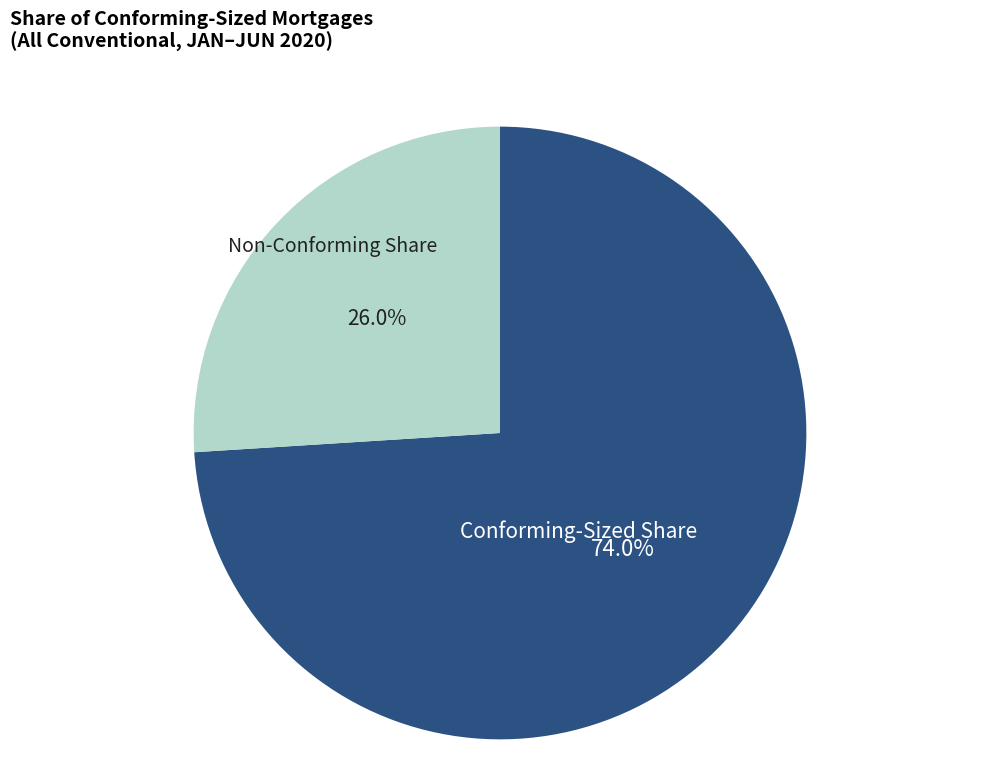

Rank the categories by value from lowest to highest.

Non-Conforming Share, Conforming-Sized Share